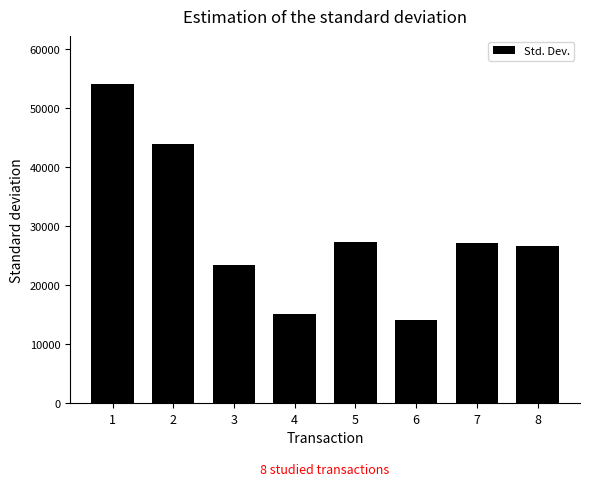

Between 7 and 4, which is larger?

7